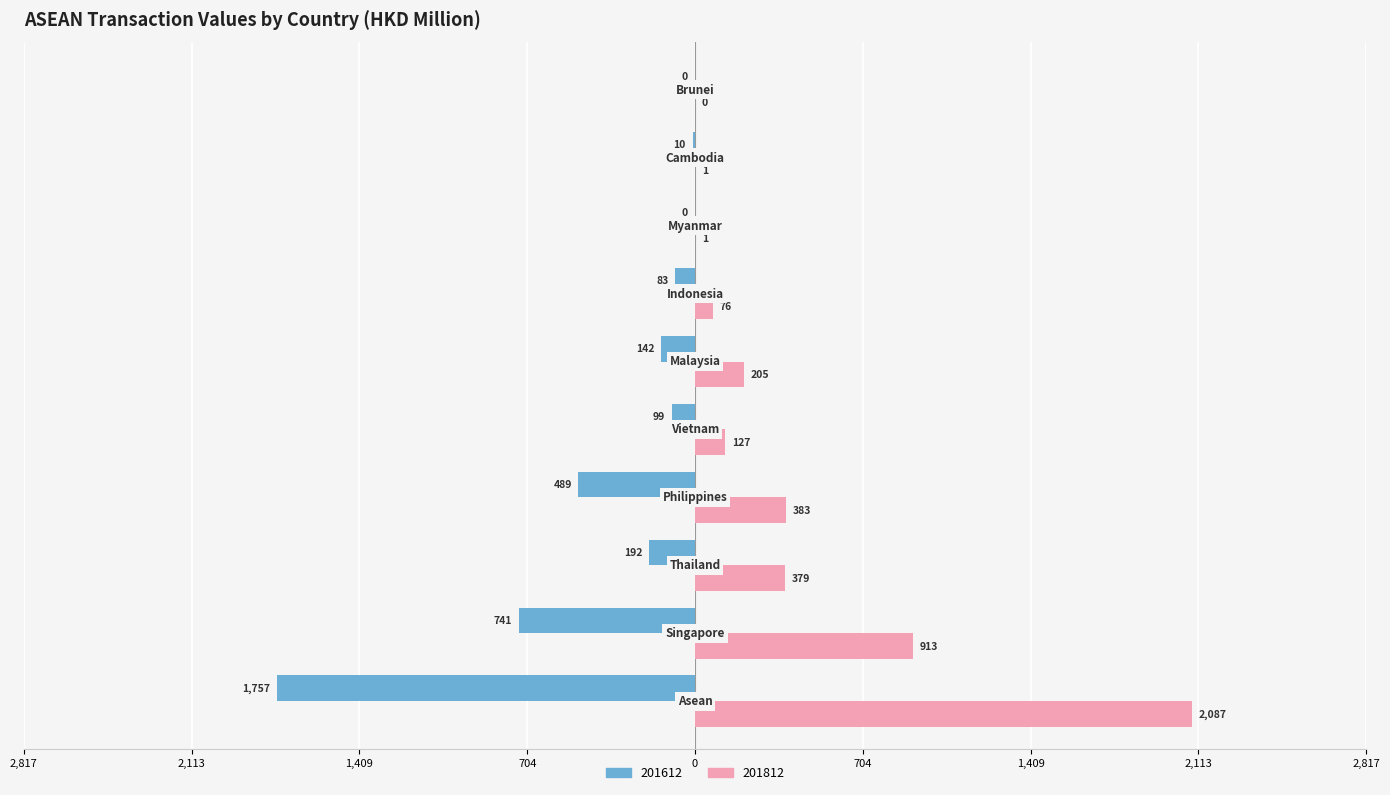

Reading left to right, extract all data points from this chart.

201612: Asean=-1756.8	Singapore=-740.7	Thailand=-192.0	Philippines=-489.2	Vietnam=-98.5	Malaysia=-142.4	Indonesia=-83.0	Myanmar=-0.3	Cambodia=-10.1	Brunei=-0.4
201812: Asean=2087.0	Singapore=913.1	Thailand=379.4	Philippines=382.9	Vietnam=126.8	Malaysia=205.0	Indonesia=76.3	Myanmar=1.3	Cambodia=1.3	Brunei=0.4